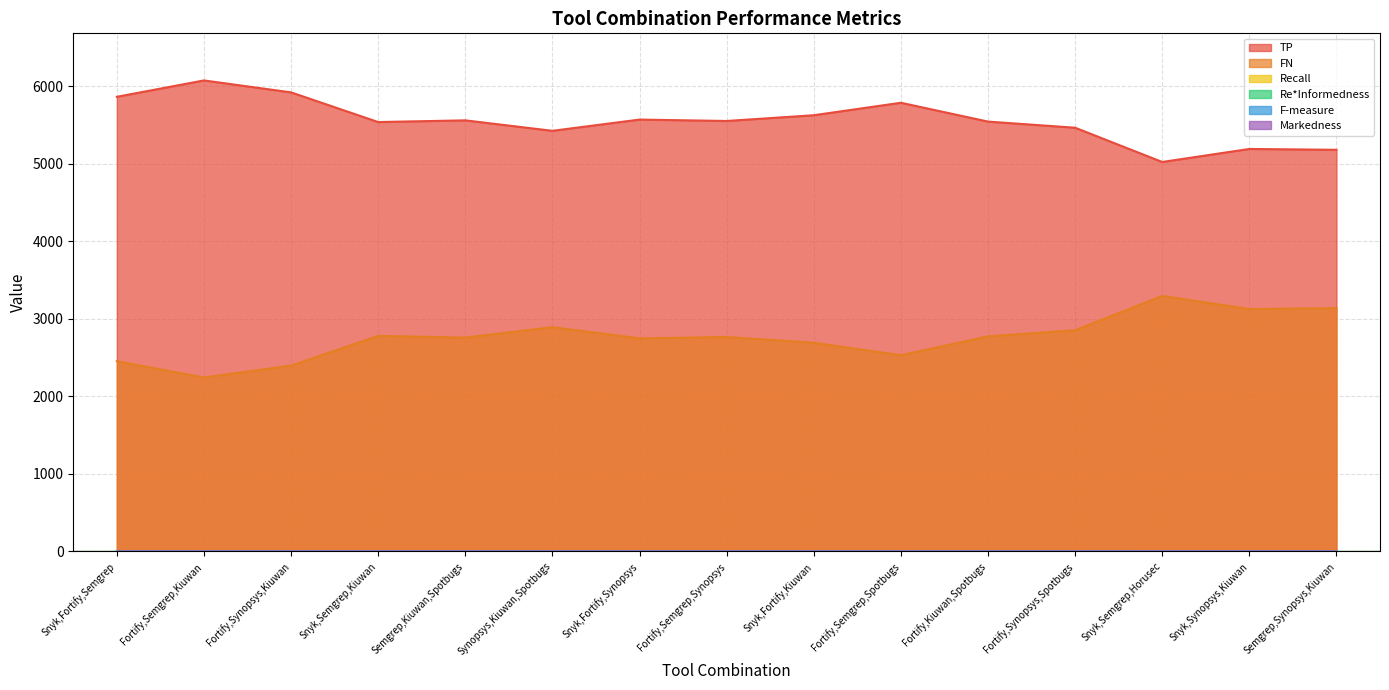

How many lines are shown in the chart?

6